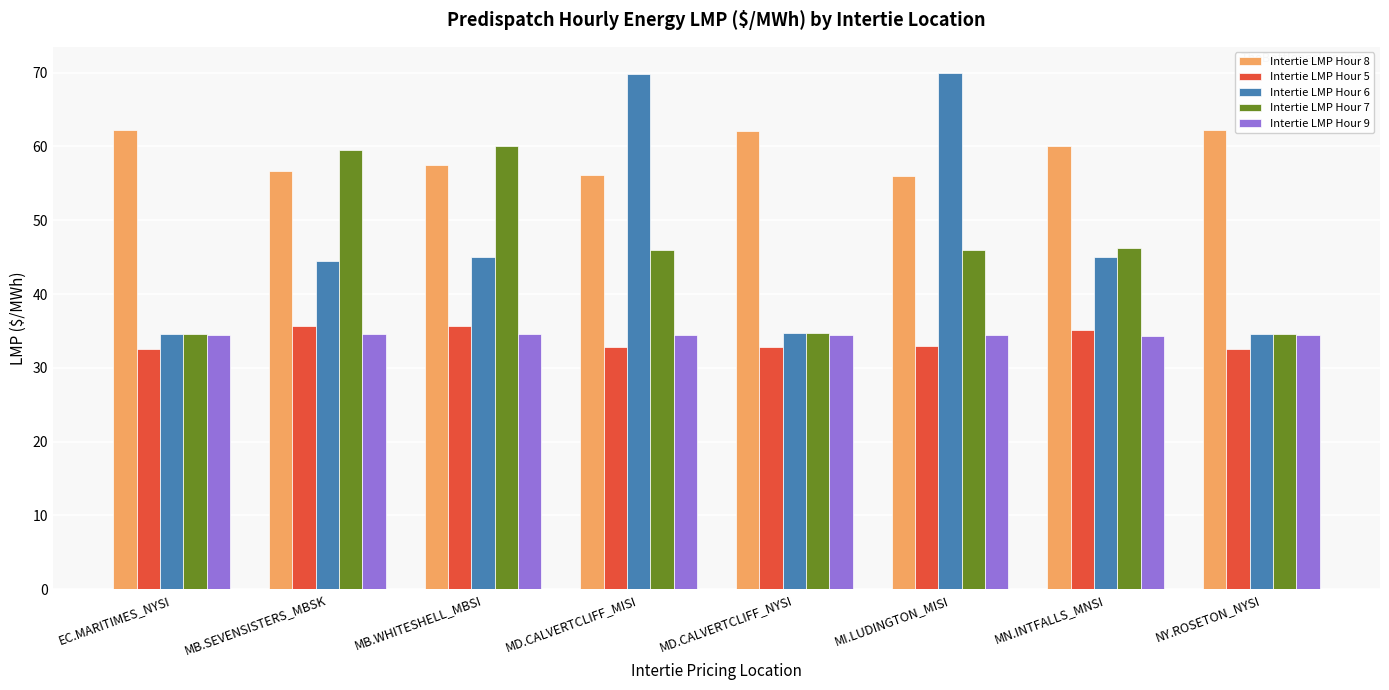

At how many categories does at least one series exceed 44?

8